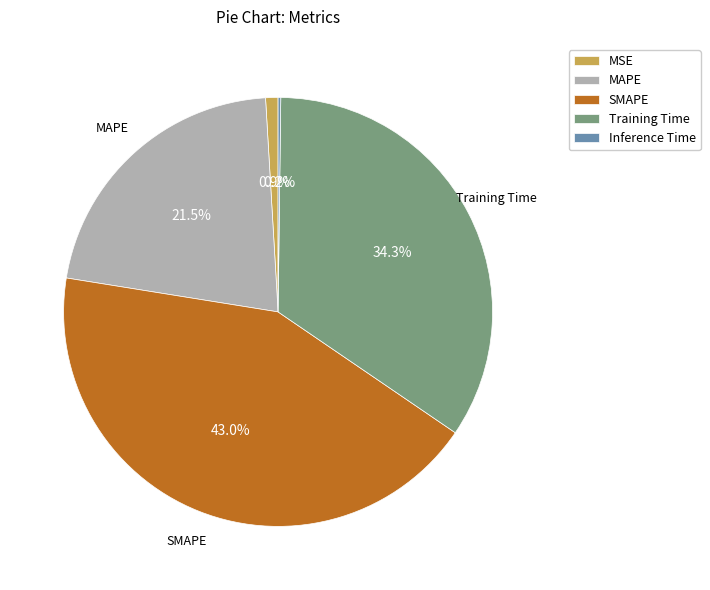

What portion of the pie excludes MAPE?

78.5%